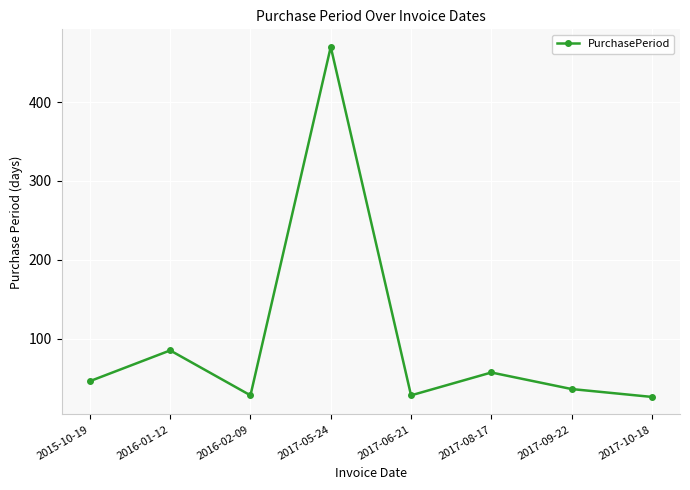

Reading right to left, transcribe all the data shown in this chart.

26	36	57	28	470	28	85	46